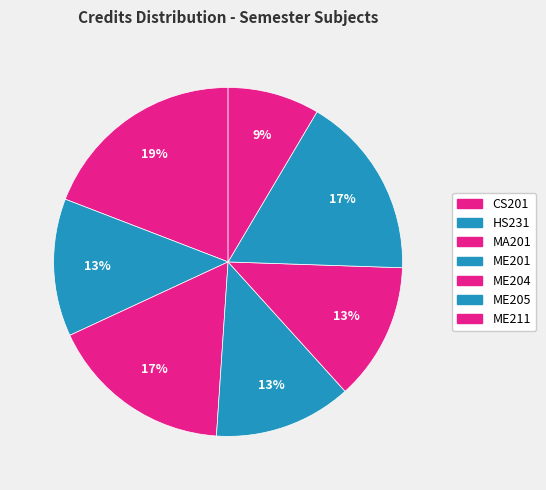

What is the ratio of the value at CS201 to the value at MA201?

1.1